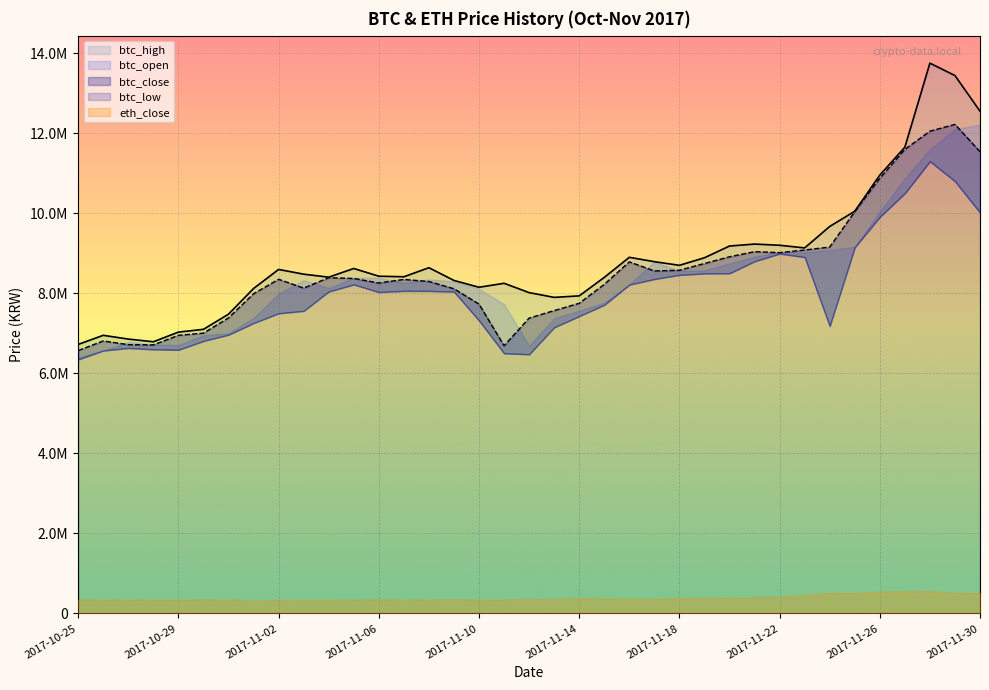

The btc_high series shows 8620000 at 2017-11-05. True or false?

True